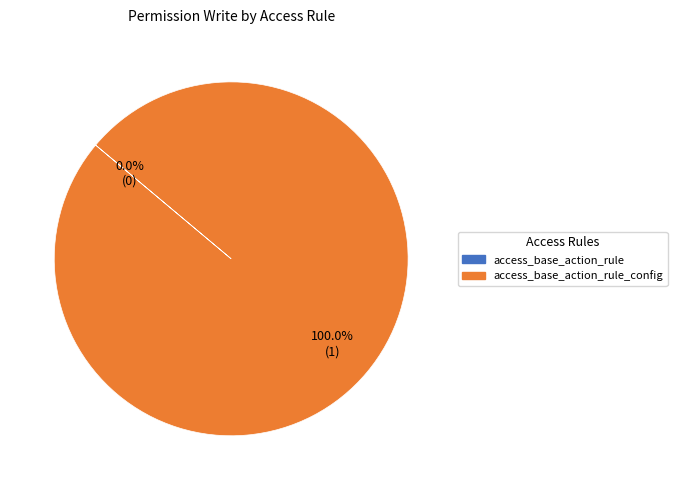

True or false: access_base_action_rule accounts for 0% of the total.

True